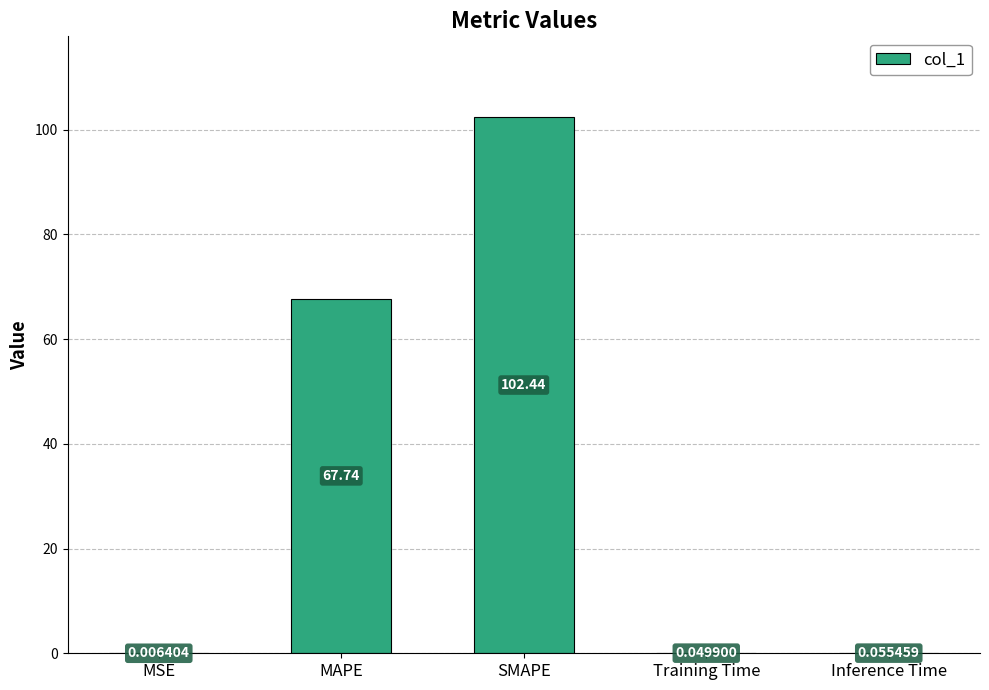

Are the bars horizontal?

No